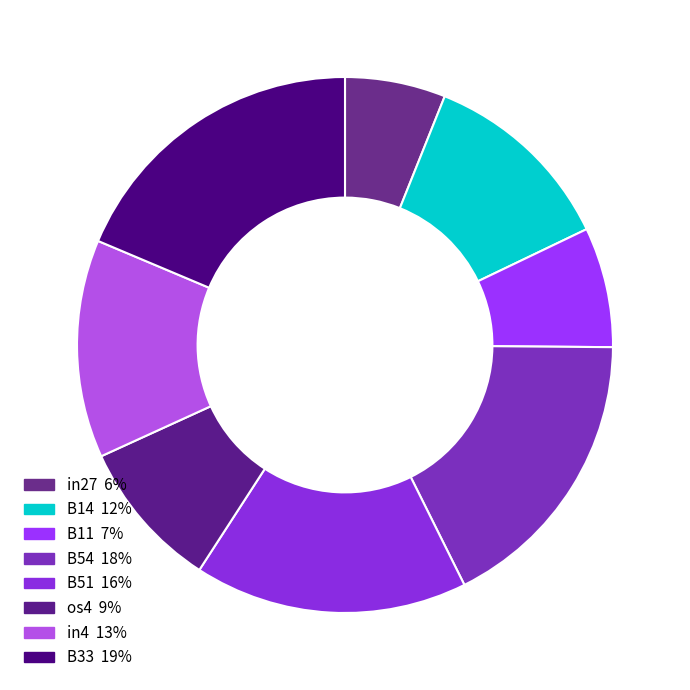

To the nearest percent, what is the average slice percentage?

12%